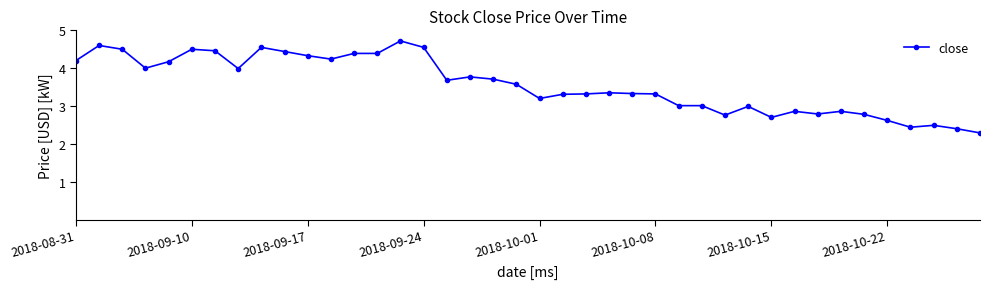

What is the smallest value displayed?

2.3